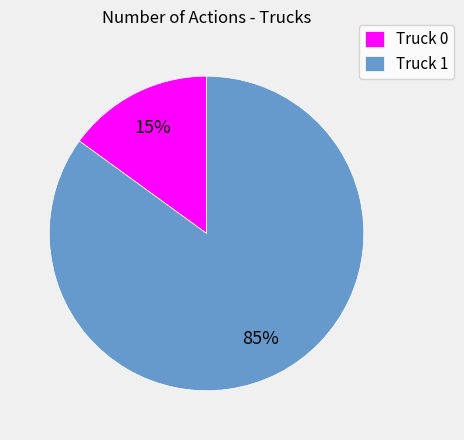

True or false: Truck 1 accounts for 99% of the total.

False